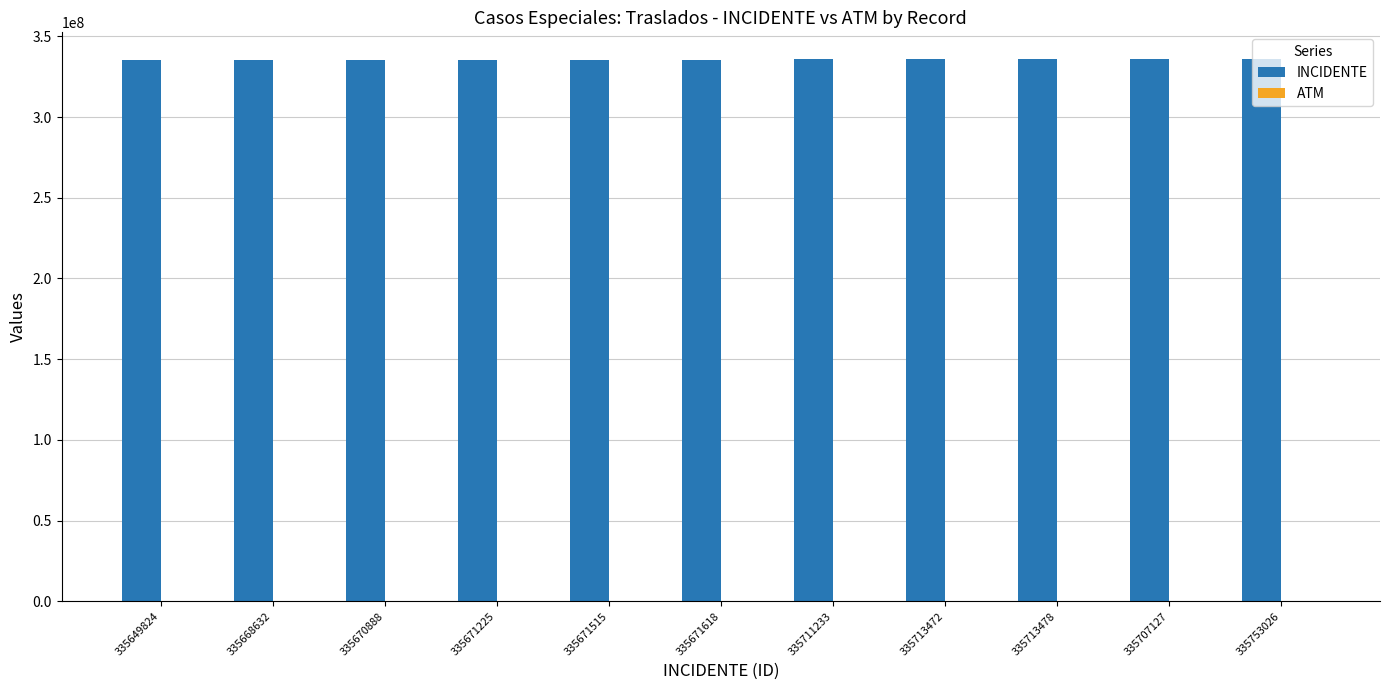

Is it true that INCIDENTE equals 598450738 at 335713472?

False